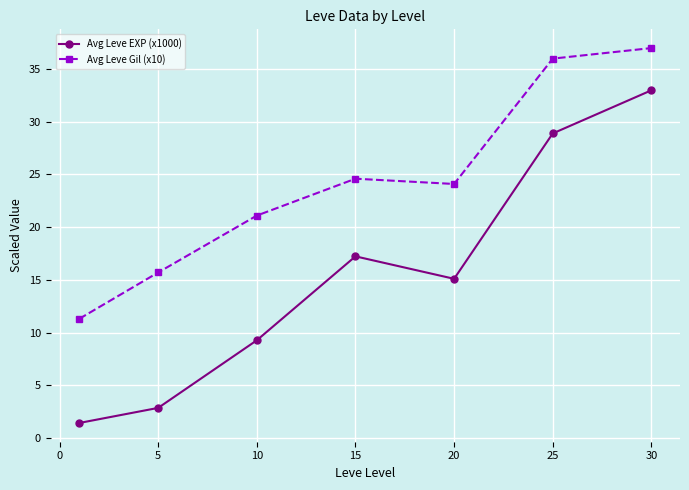

Rank the series by their average value, from highest to lowest.

Avg Leve Gil (x10), Avg Leve EXP (x1000)